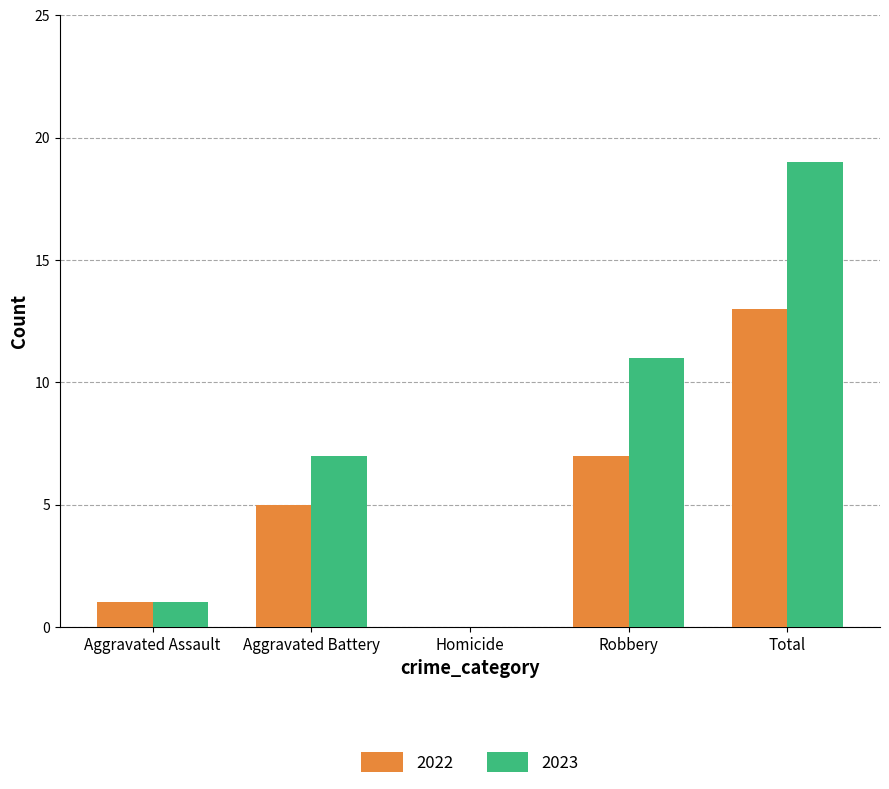

Which series has the largest total across all categories?

2023